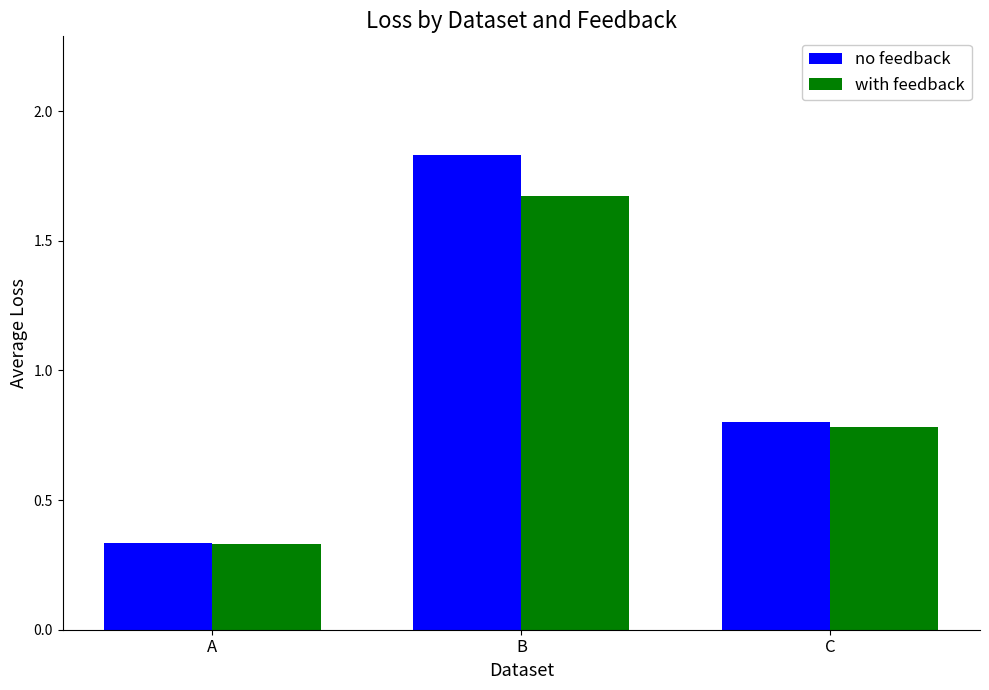

Is it true that with feedback equals 0.2 at C?

False